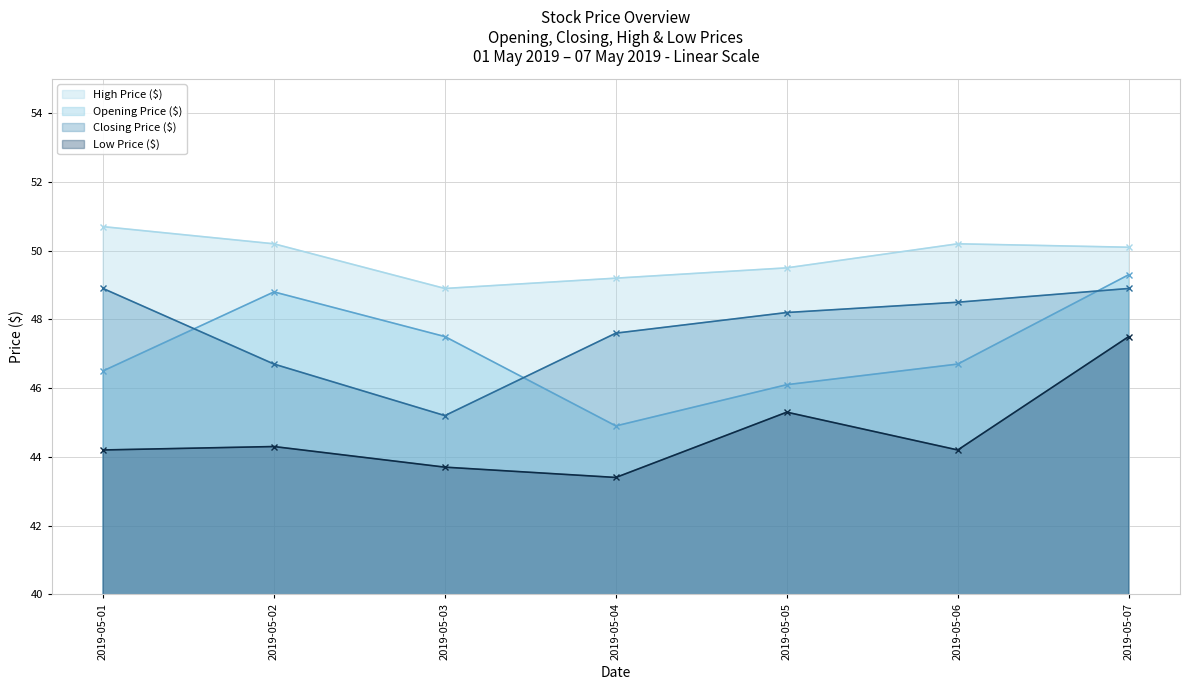

What is the maximum value for Closing Price ($)?

48.9